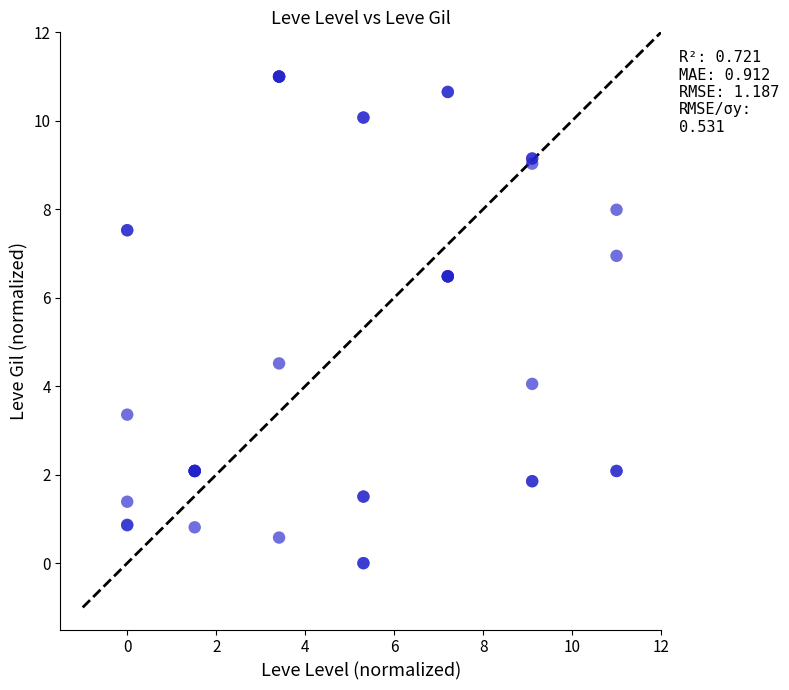

What Y value in the scatter plot is closest to 5?

4.5